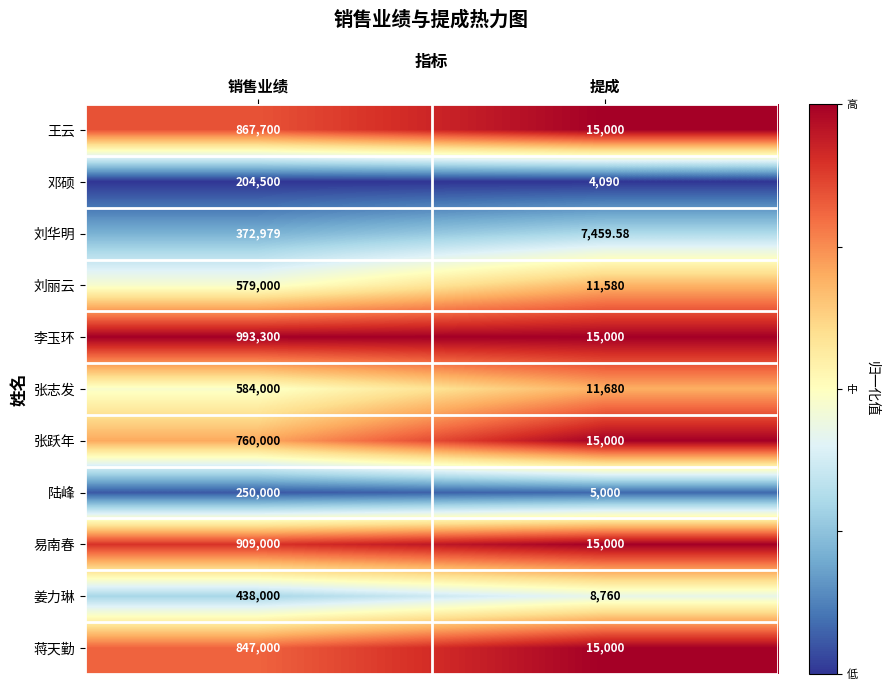

At which label does 姜力琳 reach its peak?

销售业绩